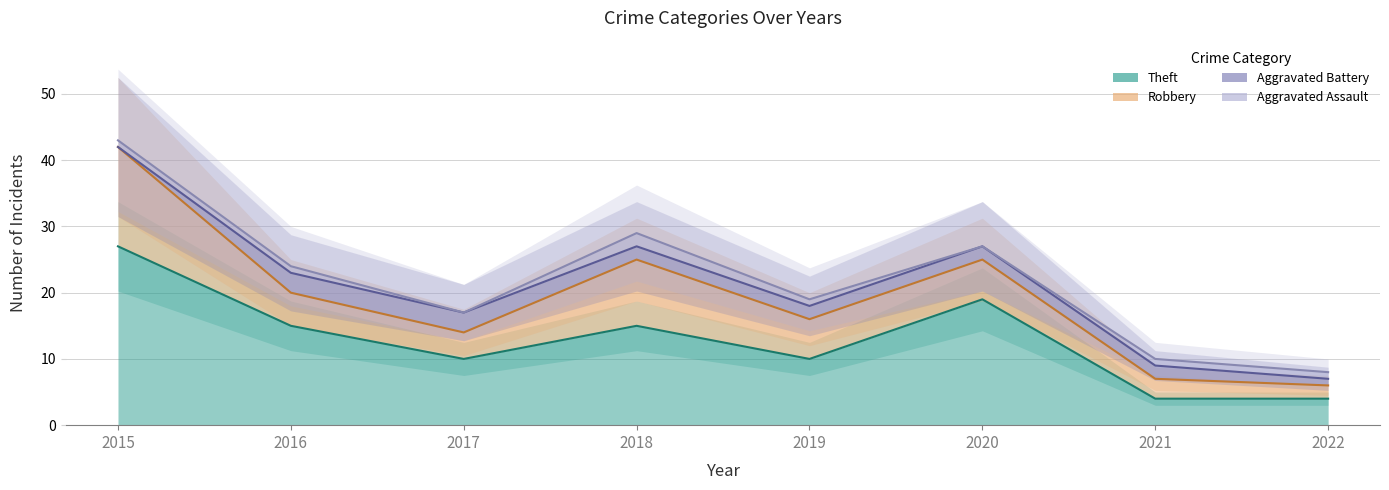

Does the chart have visible grid lines?

Yes